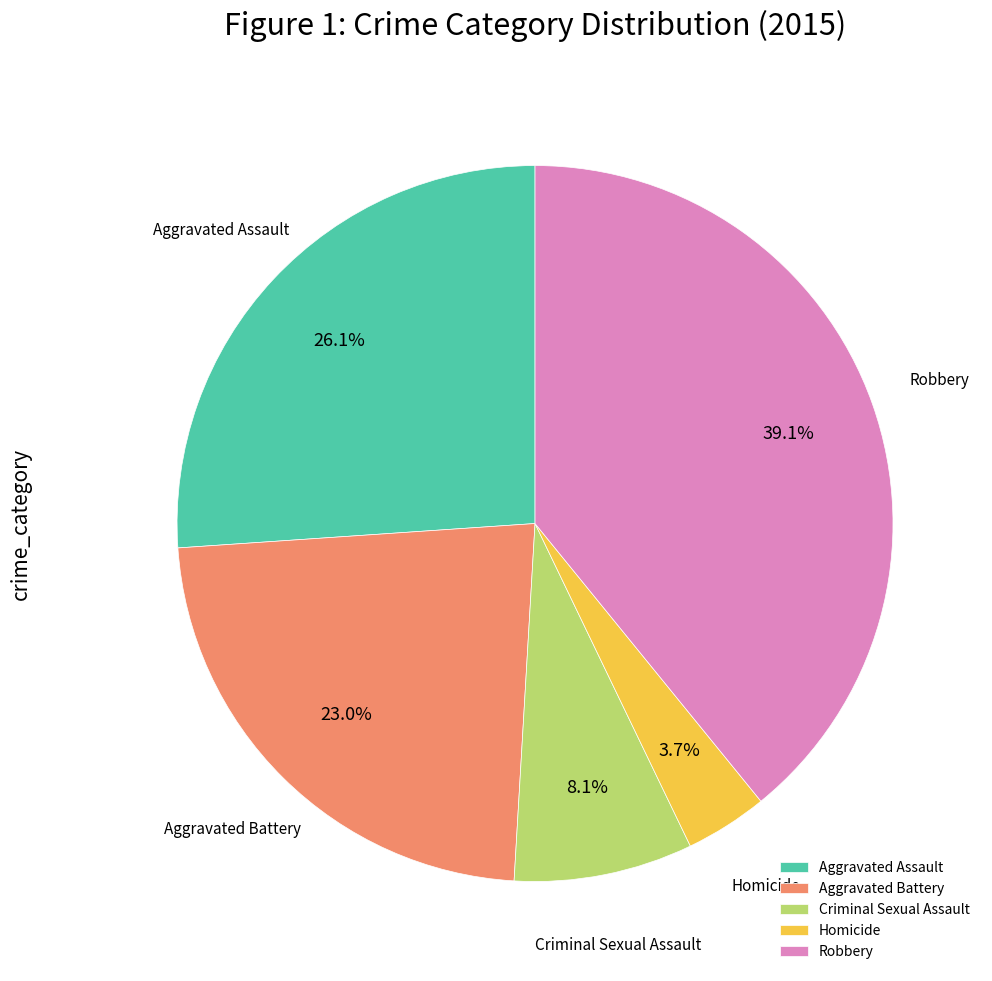

To the nearest percent, what portion does Homicide represent?

4%